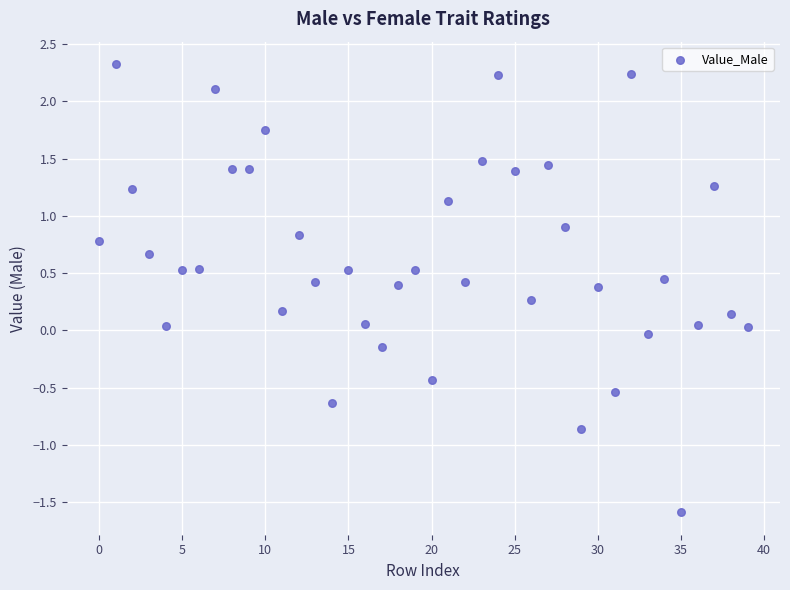

What is the range of Y values (max minus min)?

3.9